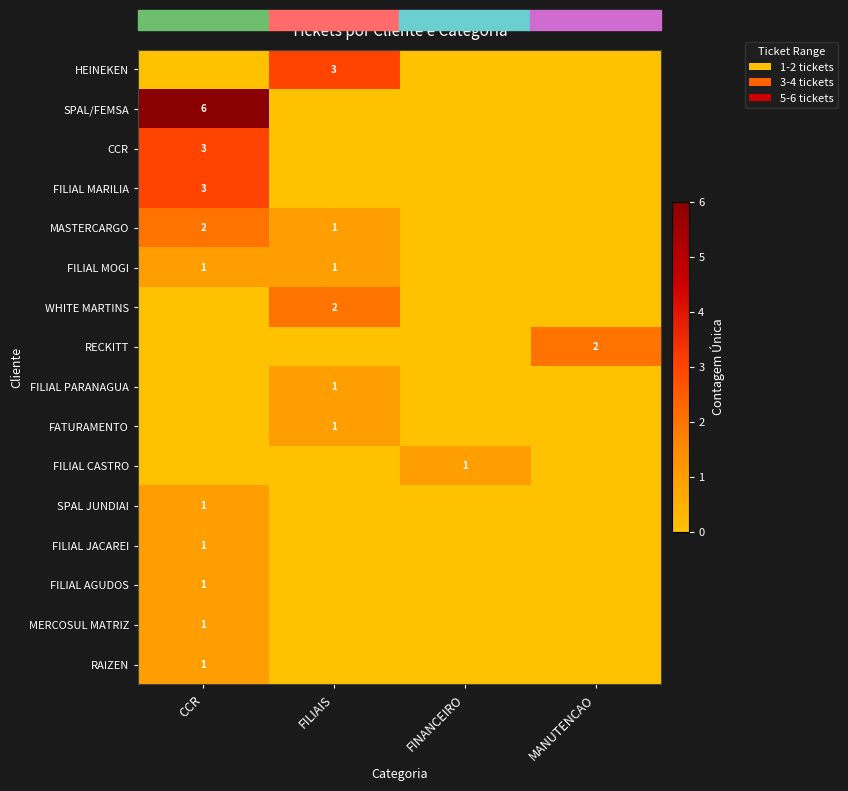

Is it true that FILIAL PARANAGUA equals 0 at FILIAIS?

False